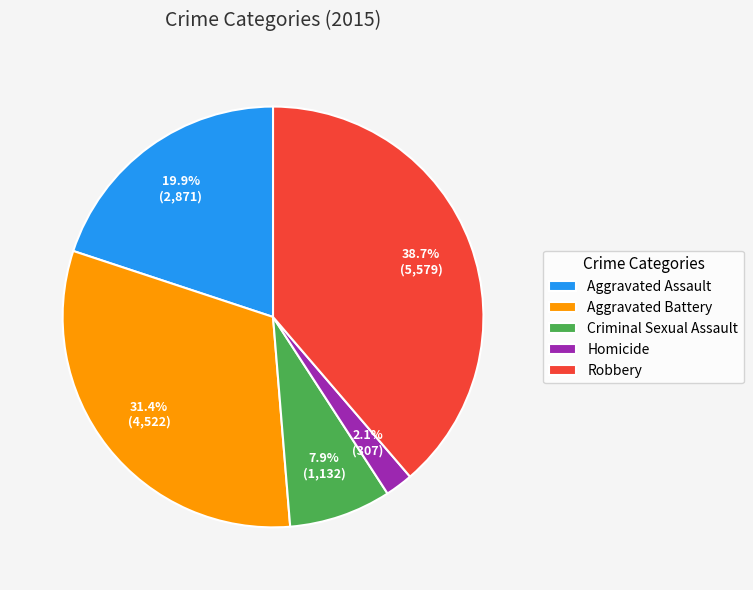

Which category has the biggest portion of the pie?

Robbery